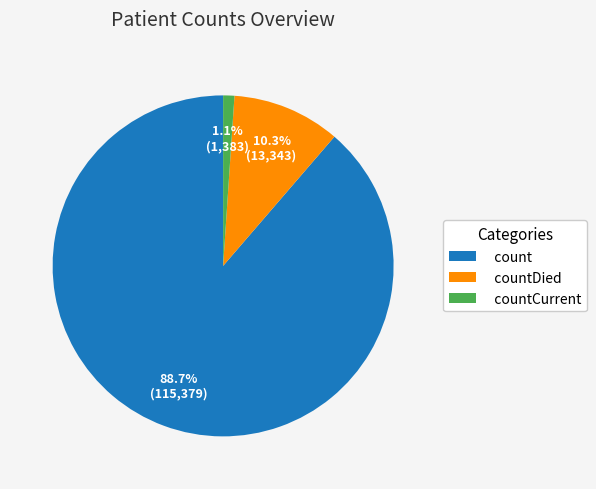

Which has a higher value, countCurrent or countDied?

countDied